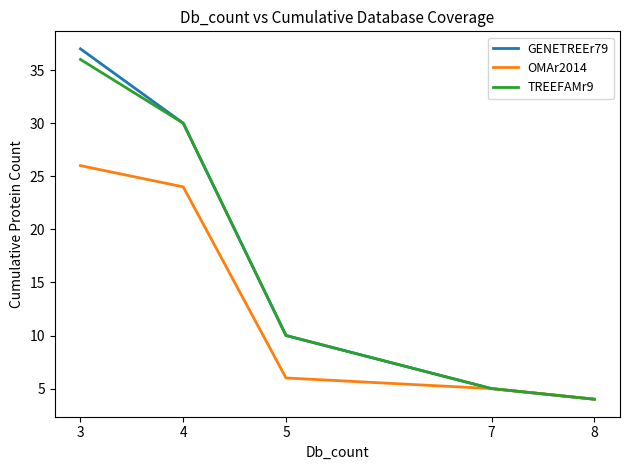

What is the smallest value displayed?

4